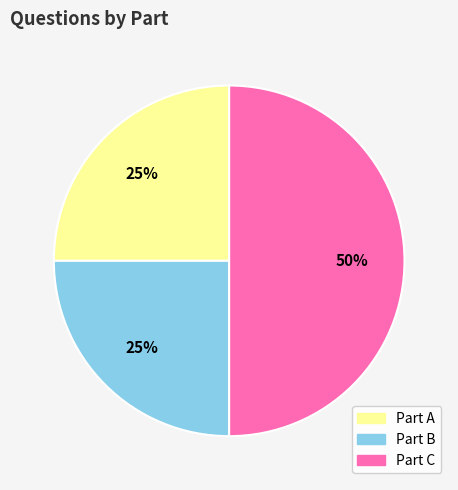

What is the largest slice in the pie chart?

Part C